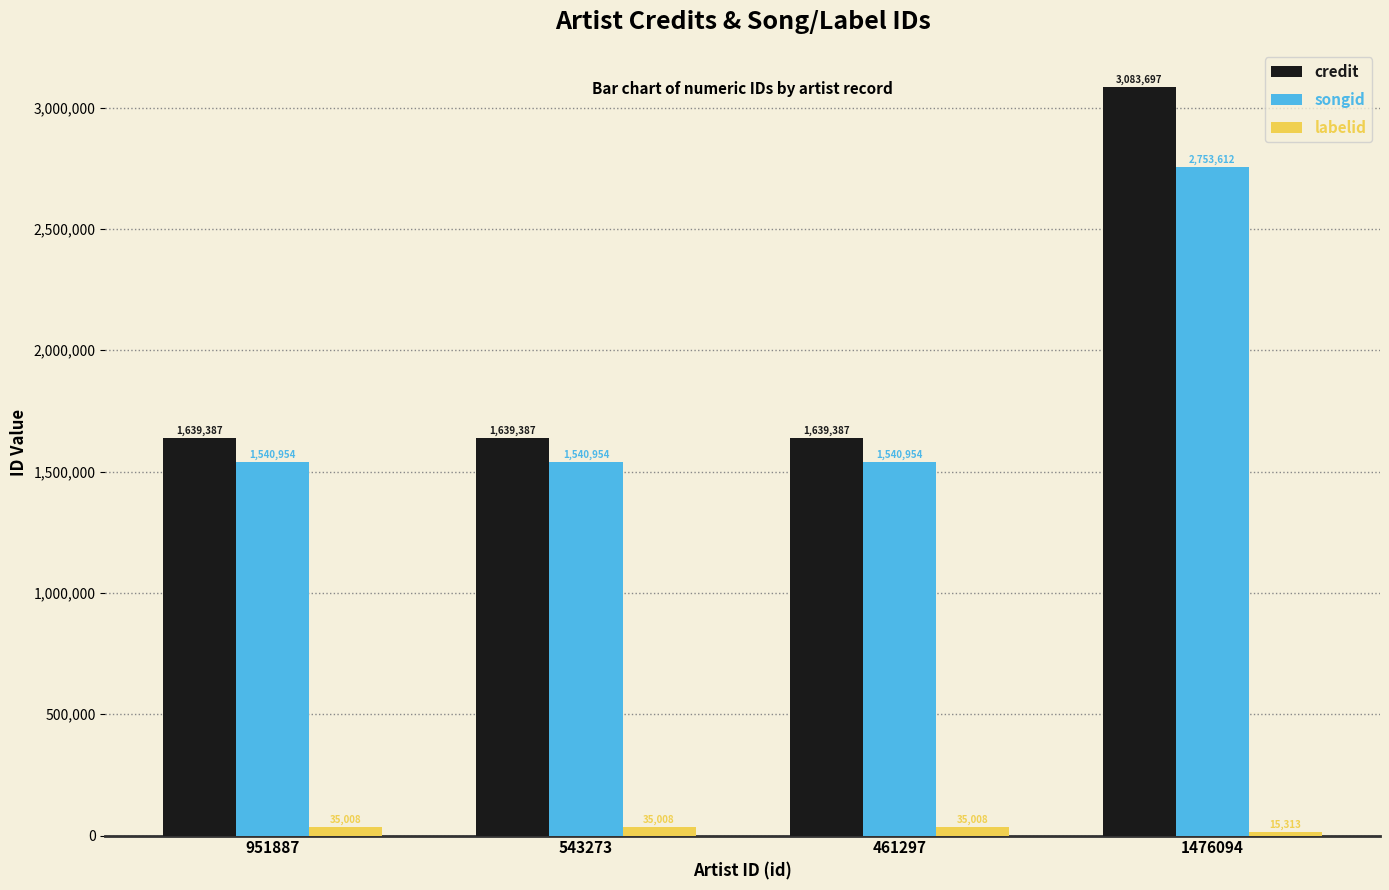

How many bars are there in total?

12